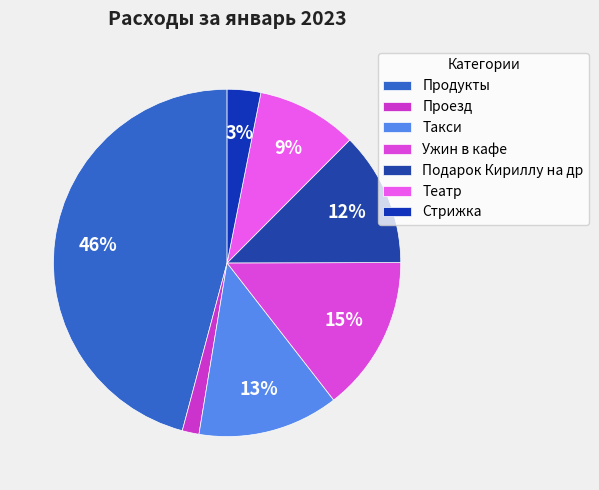

What is the largest slice in the pie chart?

Продукты